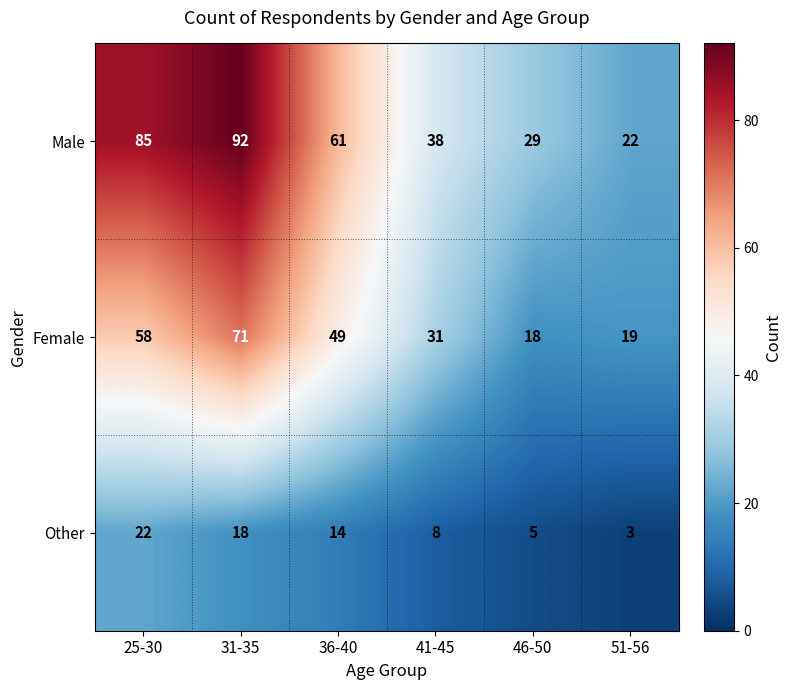

The value of Female at 46-50 is 18. True or false?

True